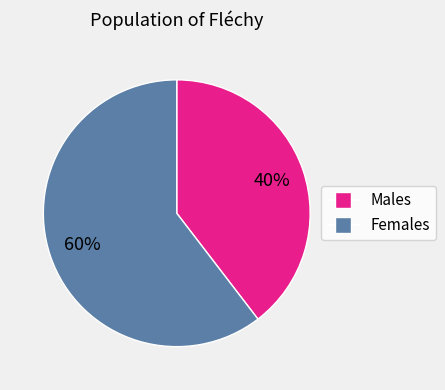

Is there a majority slice in this chart?

Yes